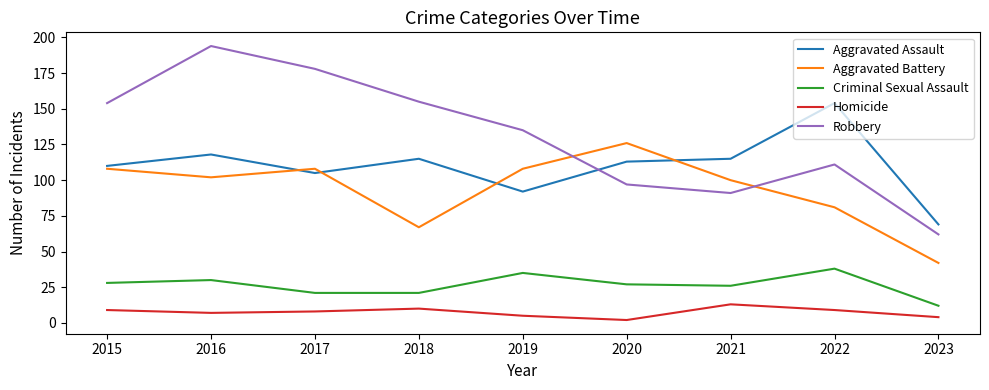

Reading left to right, extract all data points from this chart.

Aggravated Assault: 2015=110	2016=118	2017=105	2018=115	2019=92	2020=113	2021=115	2022=154	2023=69
Aggravated Battery: 2015=108	2016=102	2017=108	2018=67	2019=108	2020=126	2021=100	2022=81	2023=42
Criminal Sexual Assault: 2015=28	2016=30	2017=21	2018=21	2019=35	2020=27	2021=26	2022=38	2023=12
Homicide: 2015=9	2016=7	2017=8	2018=10	2019=5	2020=2	2021=13	2022=9	2023=4
Robbery: 2015=154	2016=194	2017=178	2018=155	2019=135	2020=97	2021=91	2022=111	2023=62